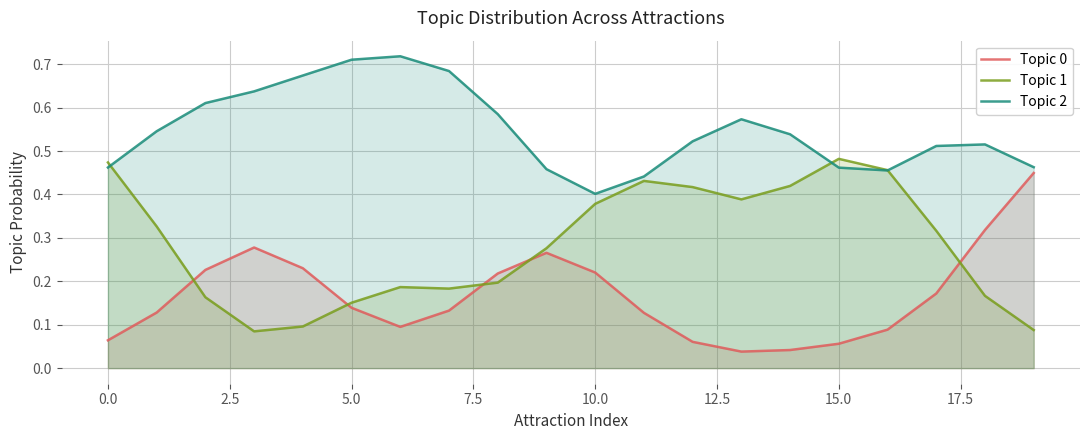

The value of Topic 2 at 17 is 0.5. True or false?

True